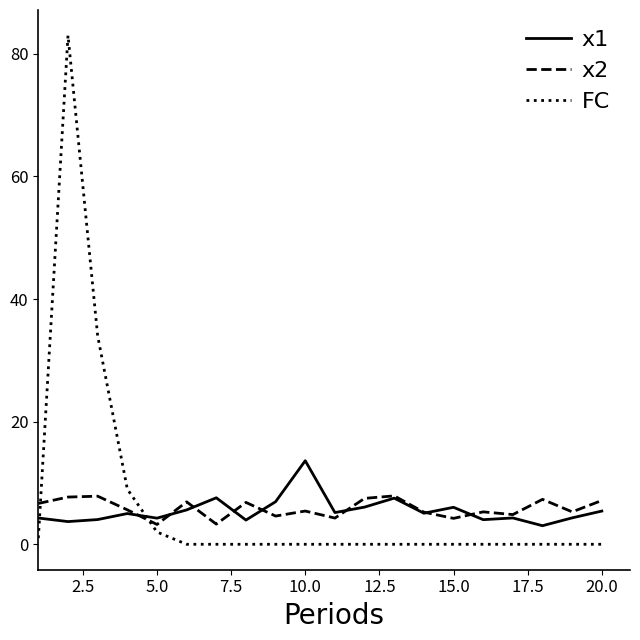

What is the difference between the second highest and minimum values in the x2 series?

4.6